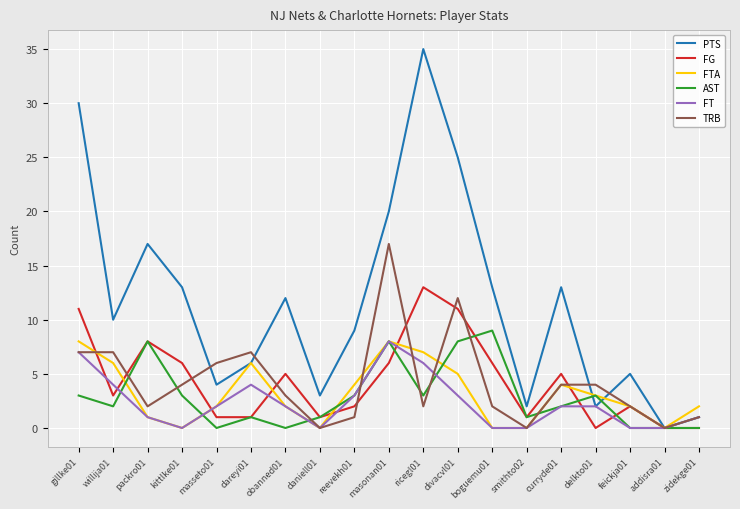

The FT series shows 2 at curryde01. True or false?

True